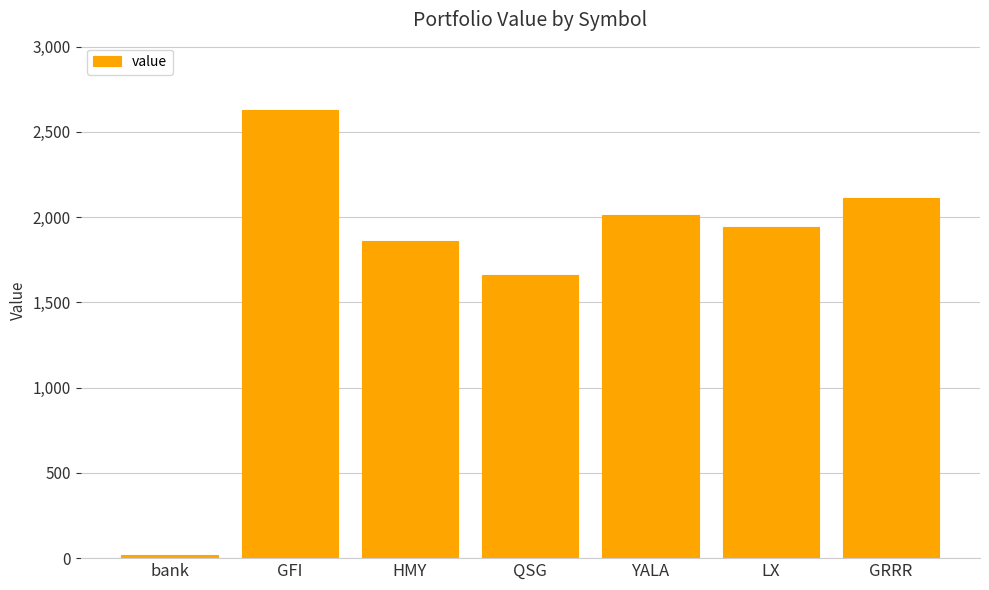

What position from the right is GFI?

6